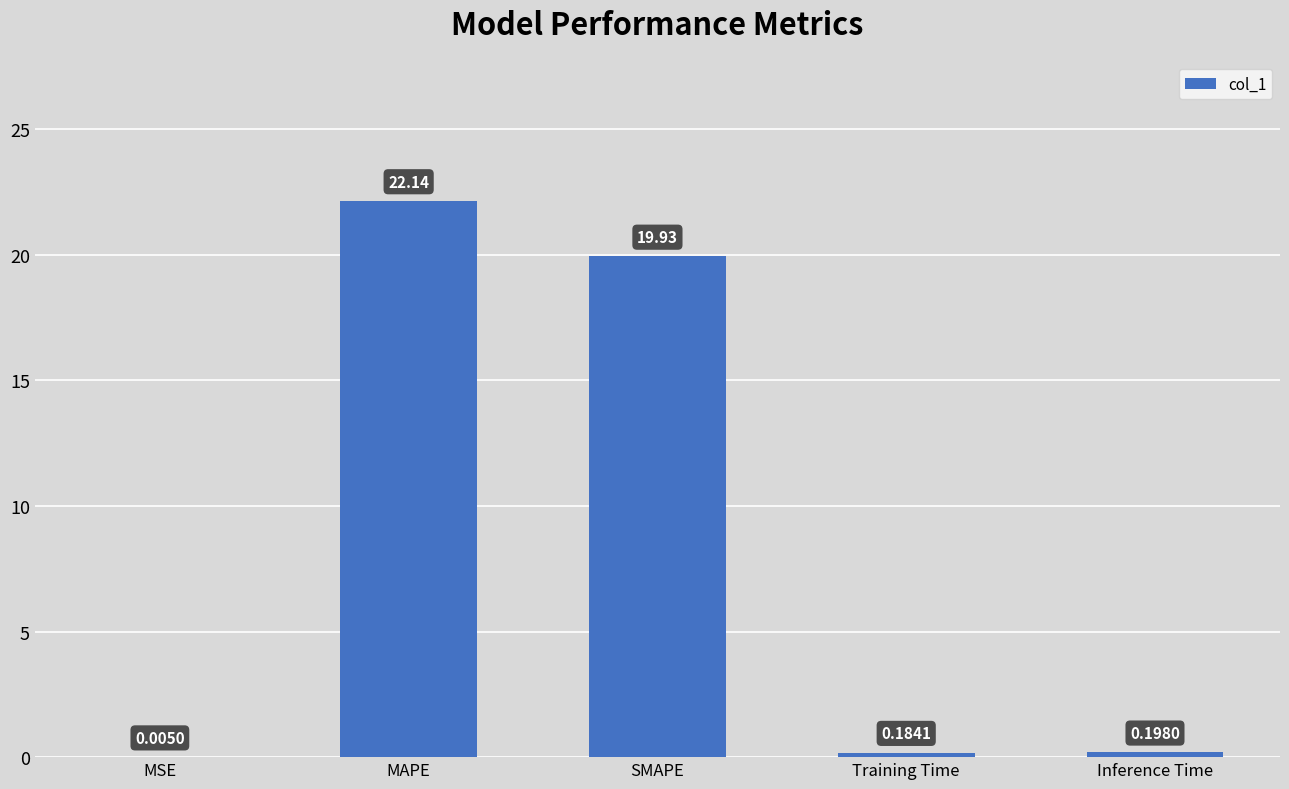

Which category has the highest value across all series?

MAPE